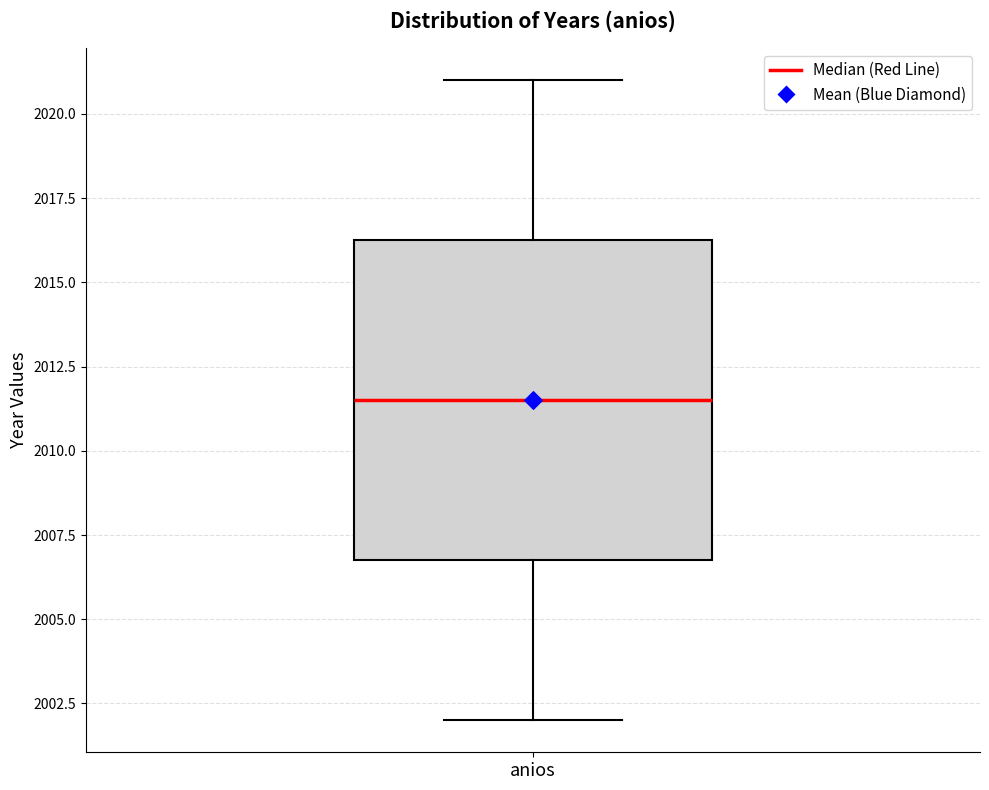

Where does the median line of the box for anios sit on the y-axis? The values are not printed on the chart, so give them approximately, as read against the axis.

2011.5